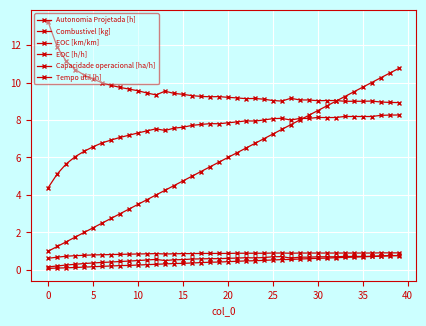

What is the maximum value for Tempo util [h]?

13.2